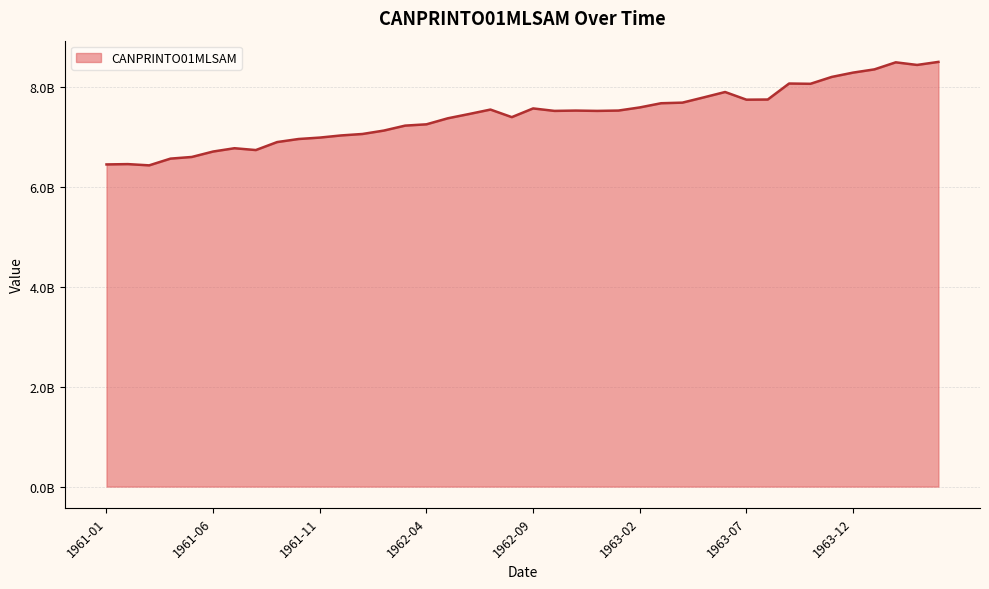

True or false: the data has more than 0 interior local peaks.

True